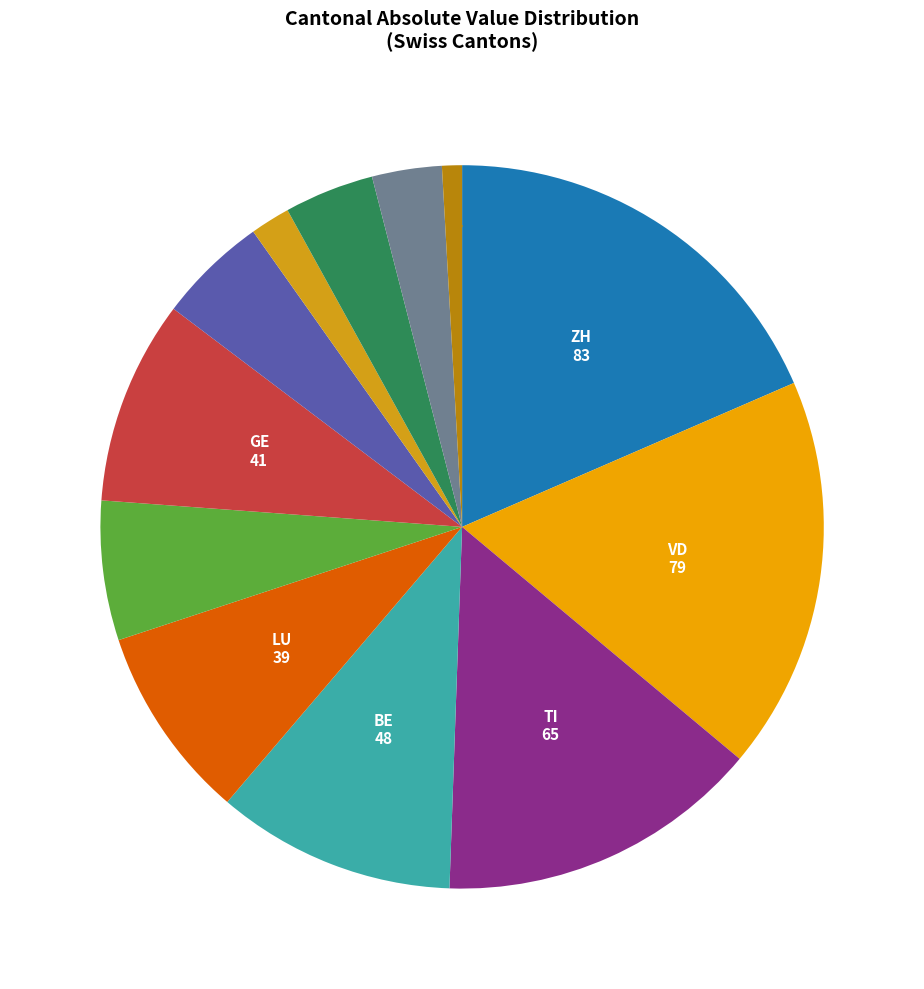

What is the largest slice in the pie chart?

ZH